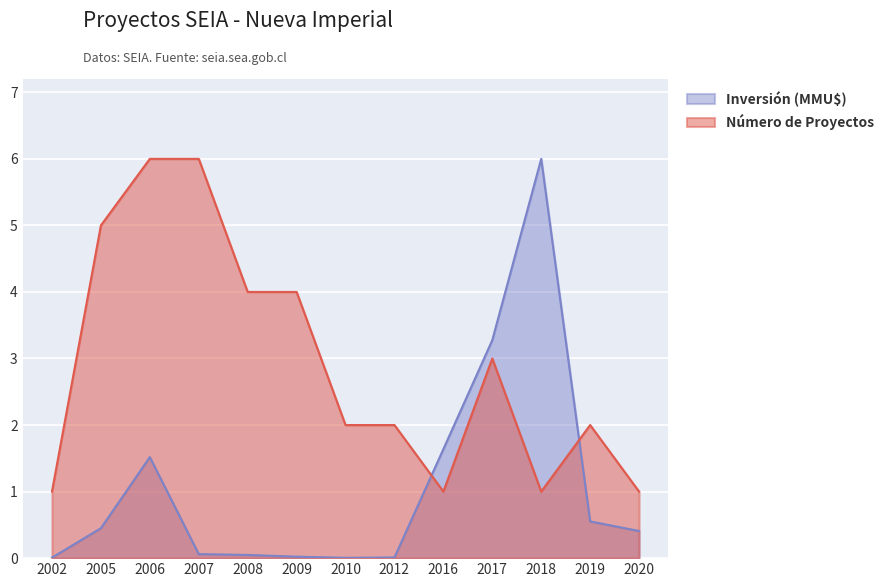

What are all the series names shown in the legend?

Inversión (MMU$), Número de Proyectos